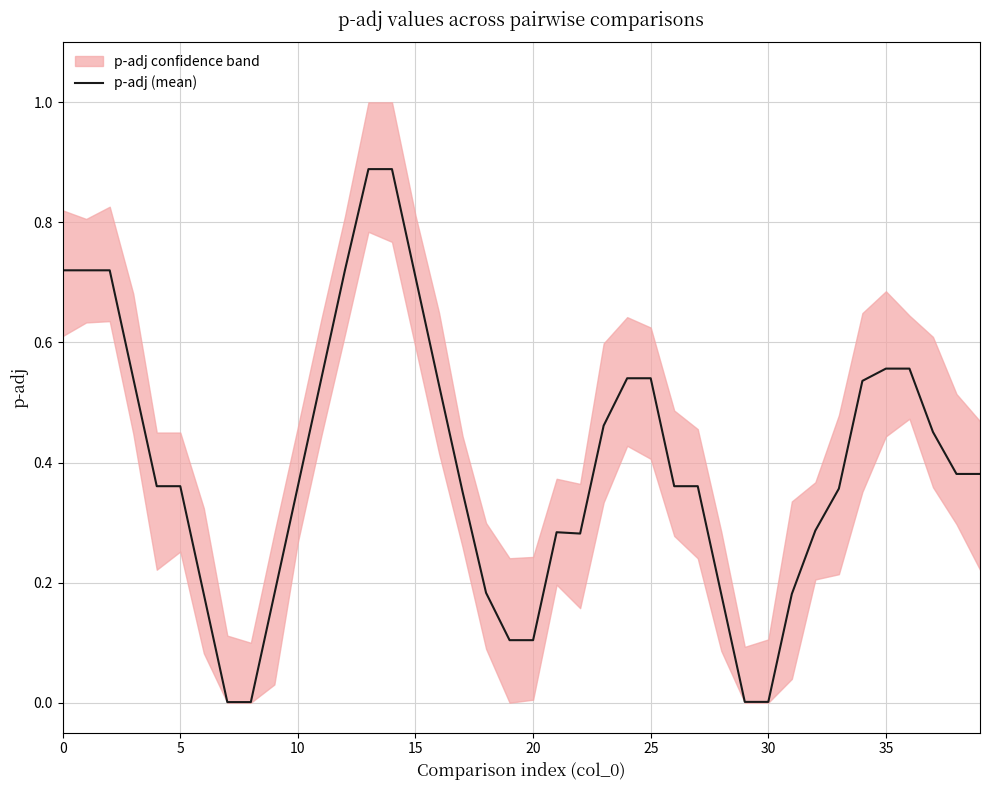

True or false: the data shows 0.6 at 27.

False